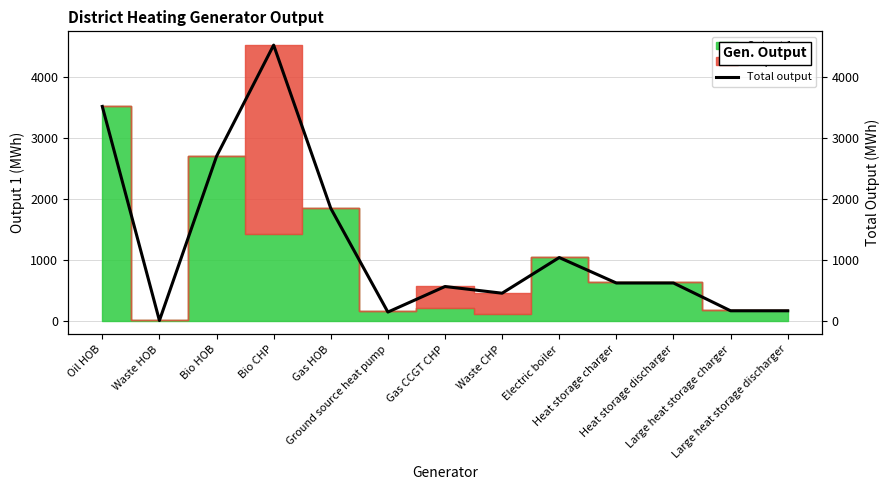

What is the value of the 8th point from the left?

458.2